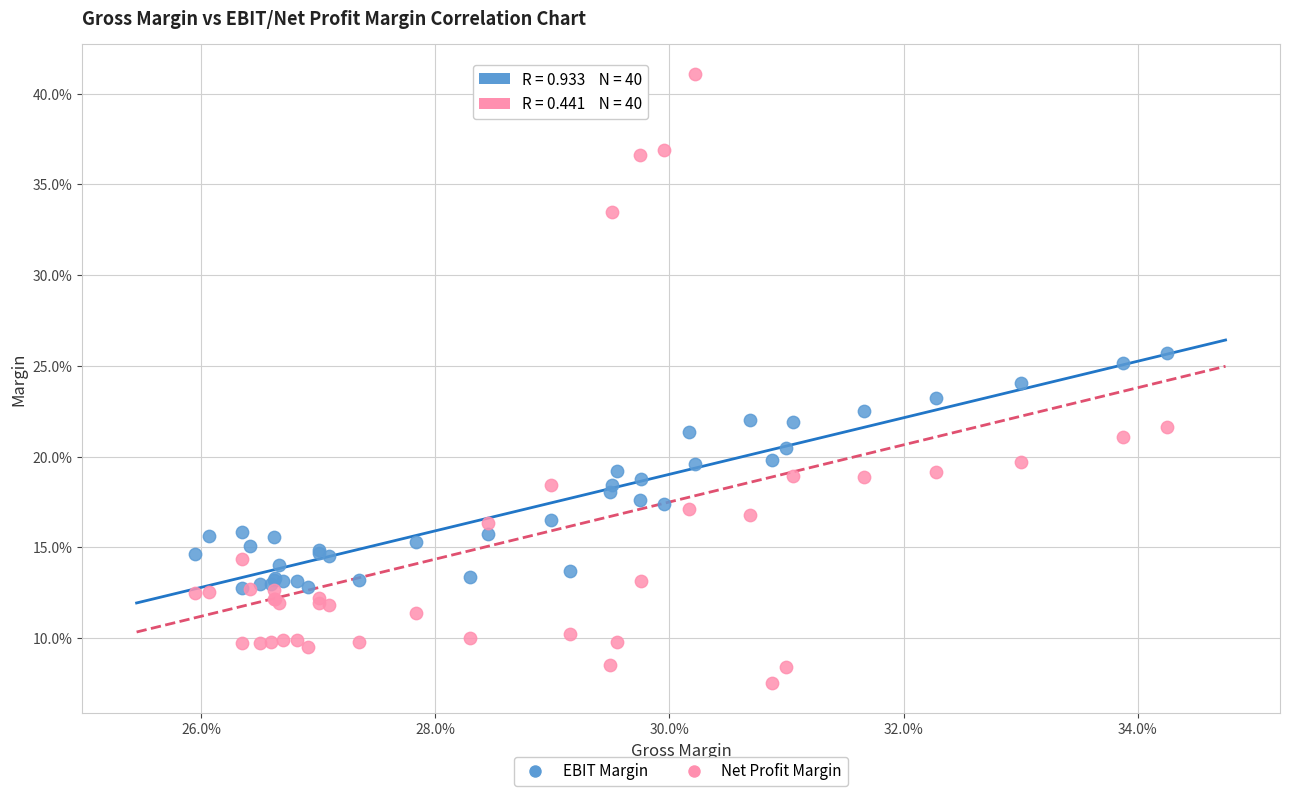

Which series contains the highest Y value?

Net Profit Margin